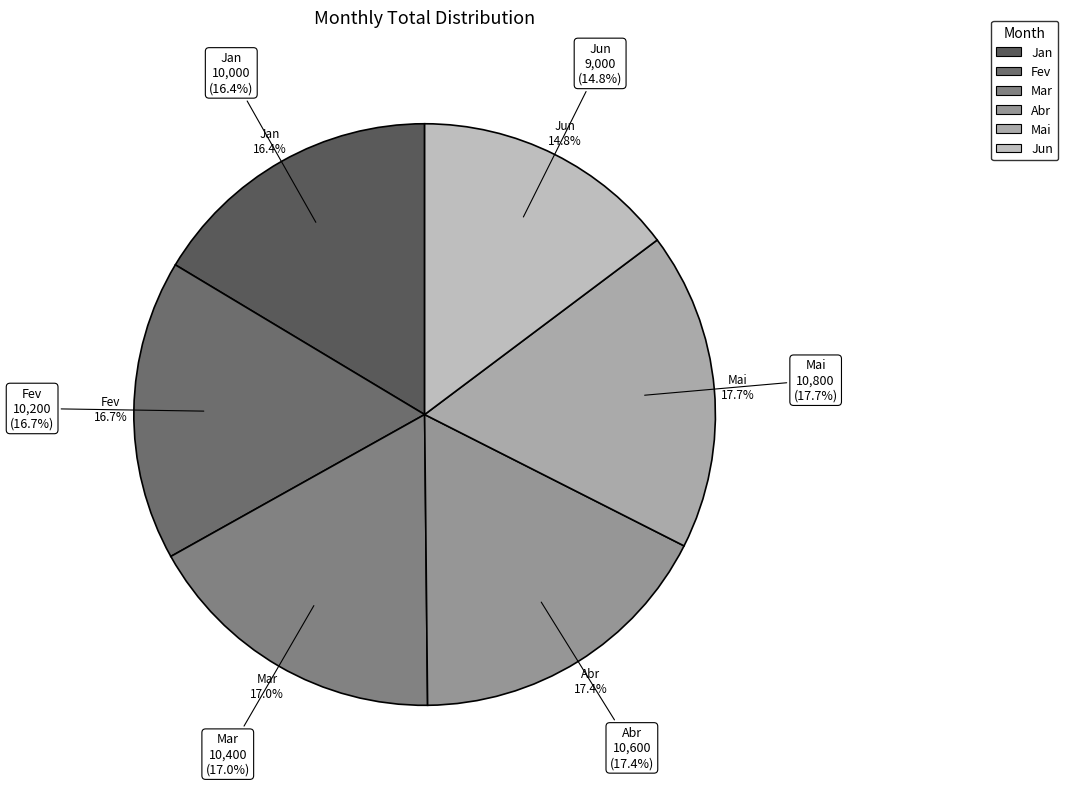

What percentage do Fev and Jun together represent?

31.5%